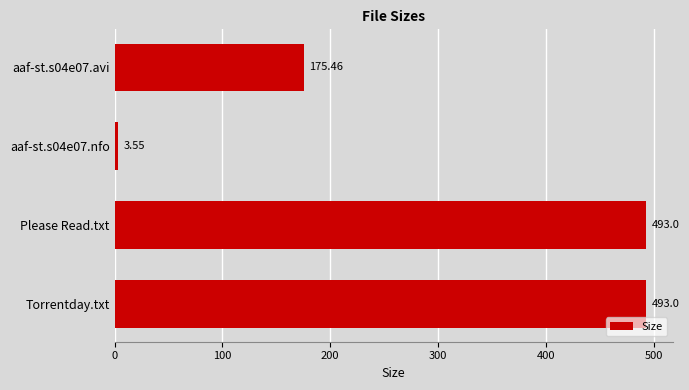

At which category does the chart reach its minimum across all series?

aaf-st.s04e07.nfo